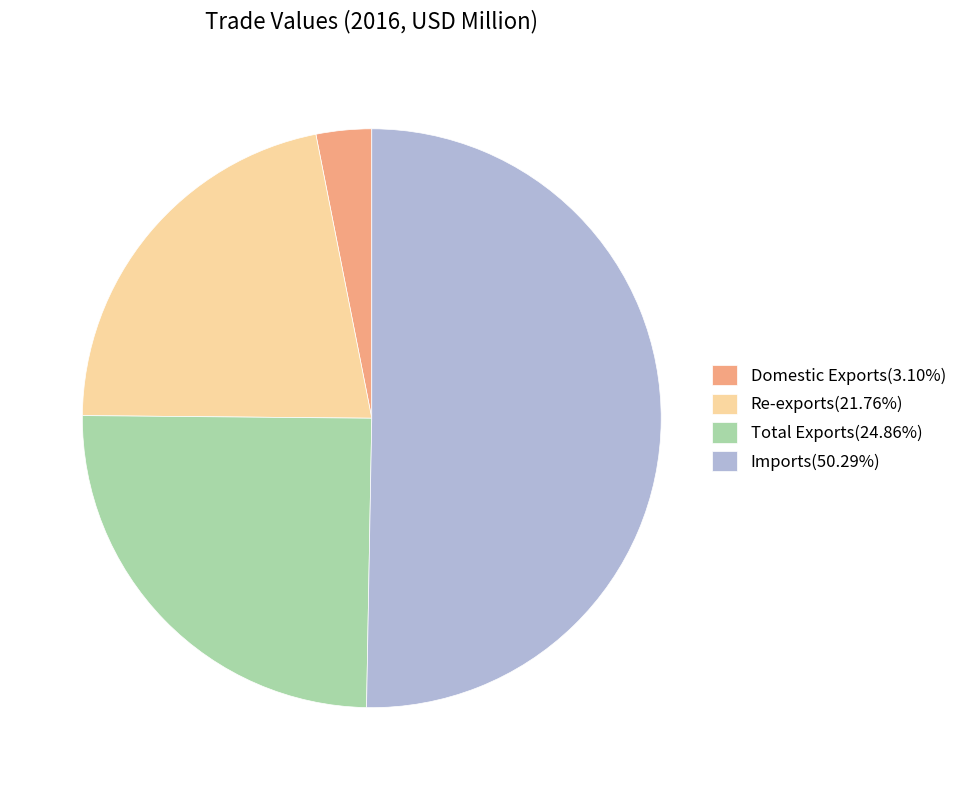

How many segments does this pie chart have?

4